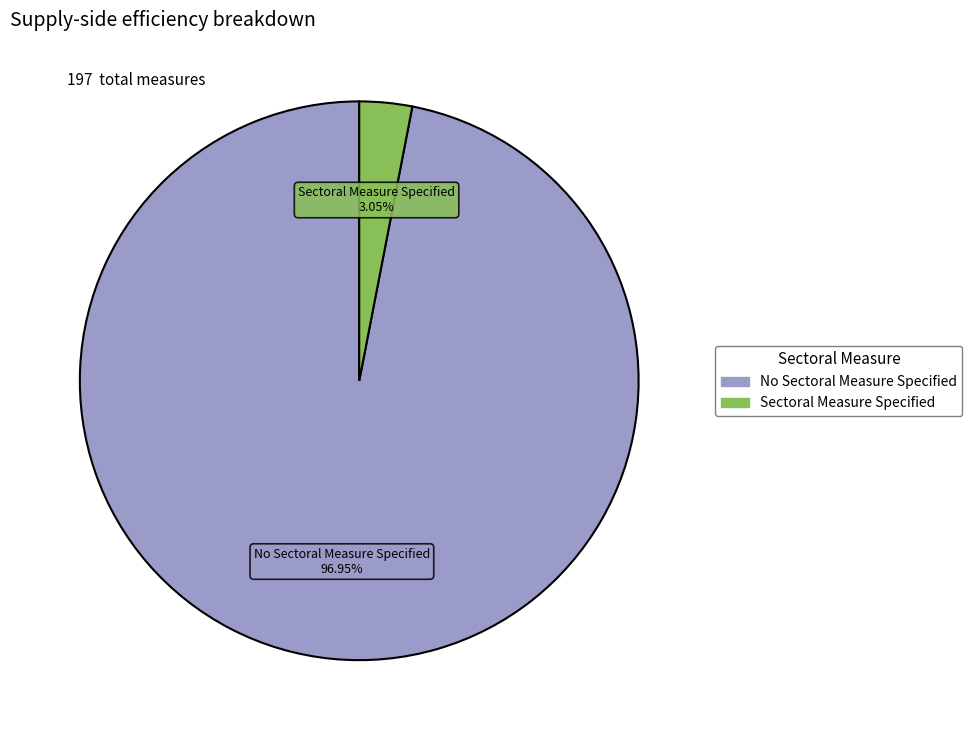

To the nearest percent, what portion does Sectoral Measure Specified represent?

3%